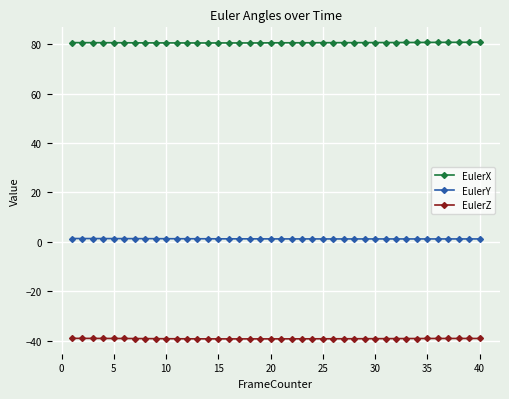

True or false: EulerZ and EulerY cross at least once.

False